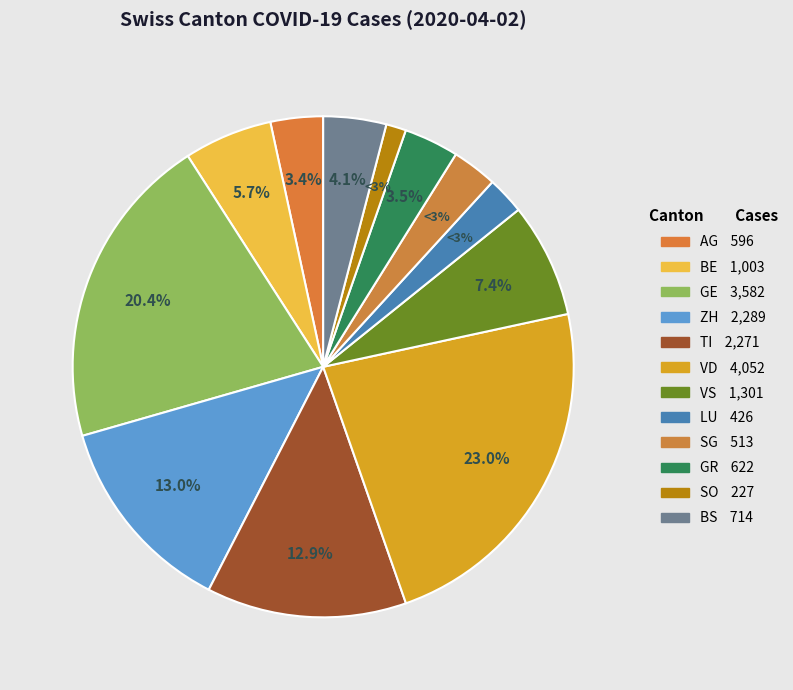

To the nearest percent, what is the difference between the largest and smallest slice percentages?

22%